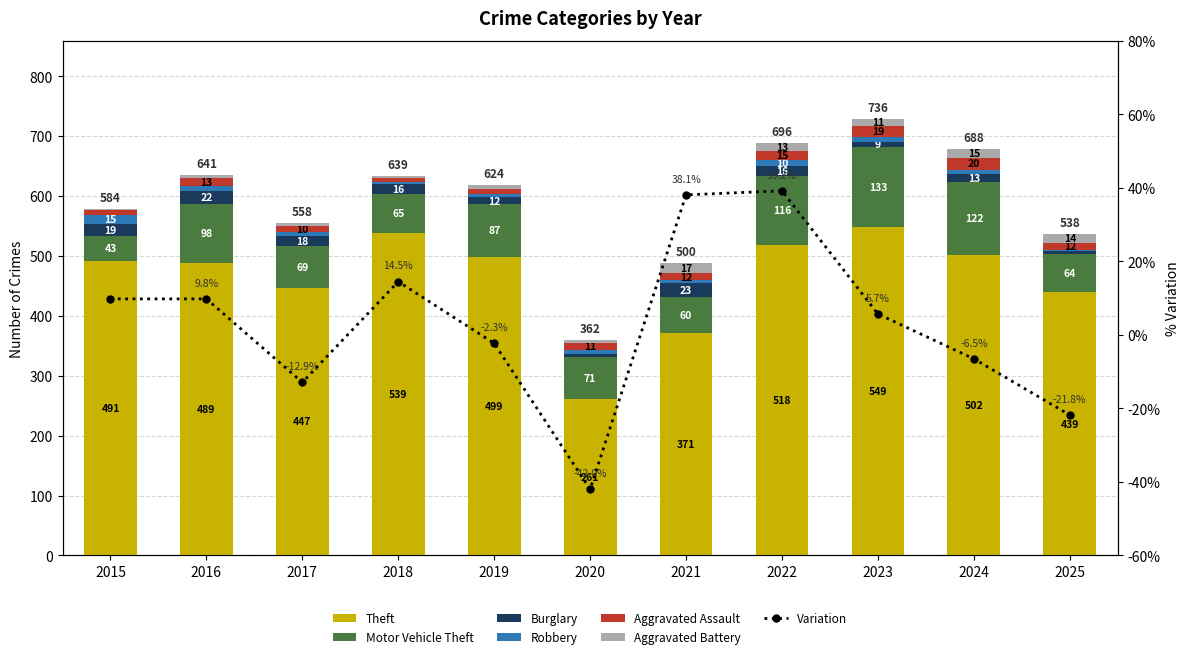

How many groups of bars are there?

11